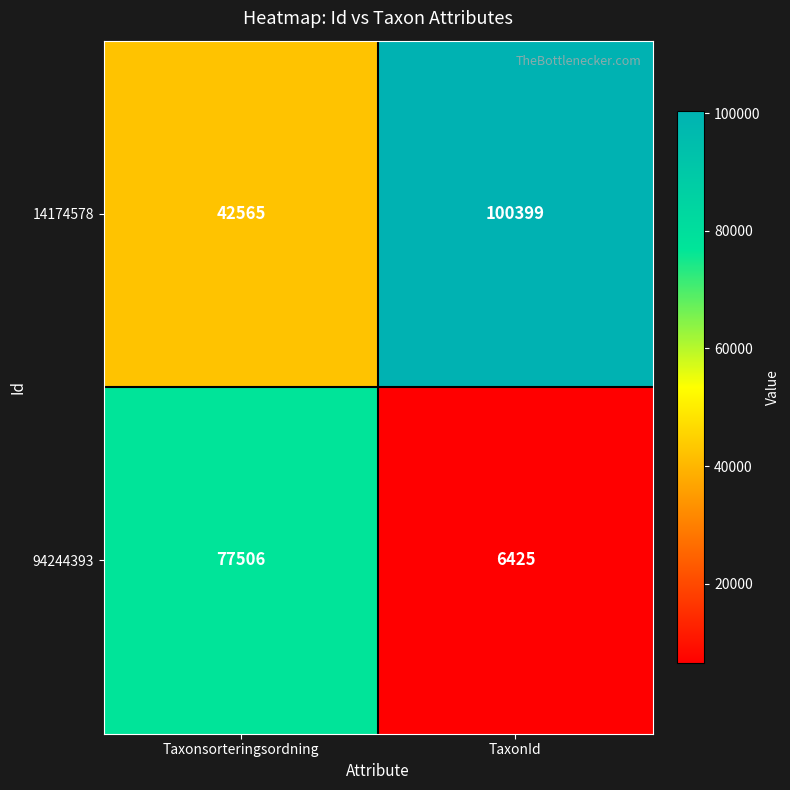

What is the difference between the highest and lowest values at TaxonId?

93974